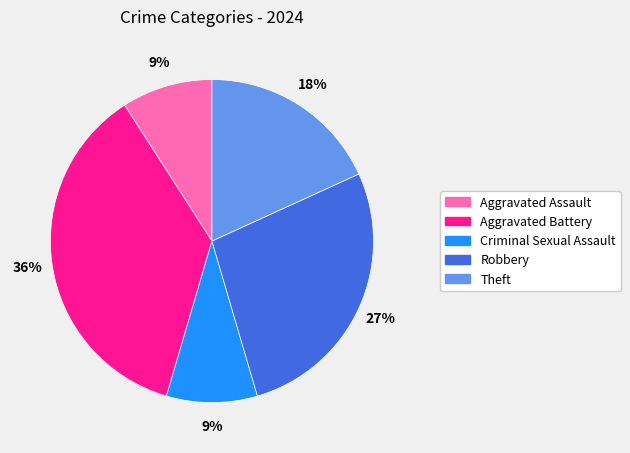

Does Theft represent more than half of the total?

No